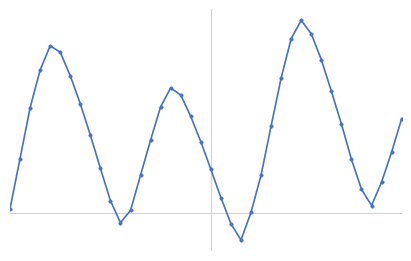

Reading right to left, extract all data points from this chart.

0.6	0.4	0.2	0.1	0.2	0.3	0.6	0.8	1.0	1.2	1.2	1.1	0.9	0.6	0.2	0.0	-0.2	-0.1	0.1	0.3	0.5	0.6	0.8	0.8	0.7	0.5	0.2	0.0	-0.1	0.1	0.3	0.5	0.7	0.9	1.0	1.1	0.9	0.7	0.4	0.0